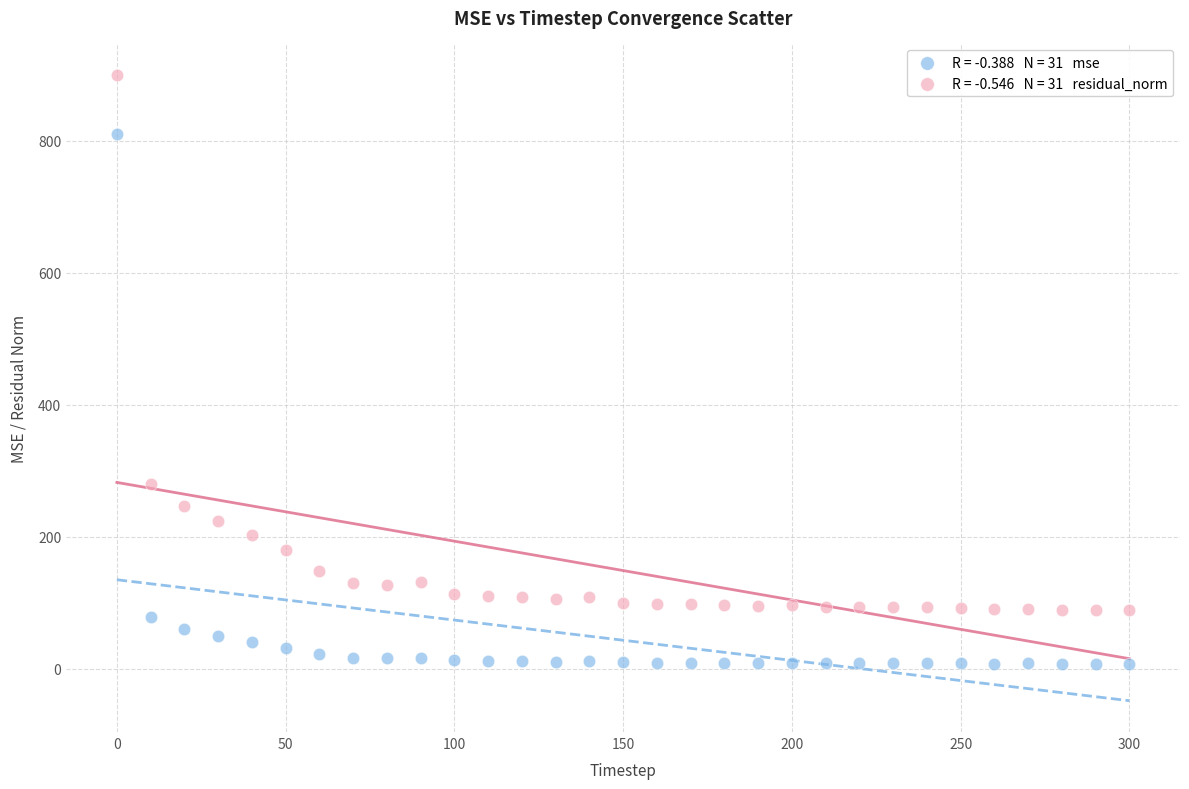

Across all data points, what is the range of X values (max minus min)?

300.0